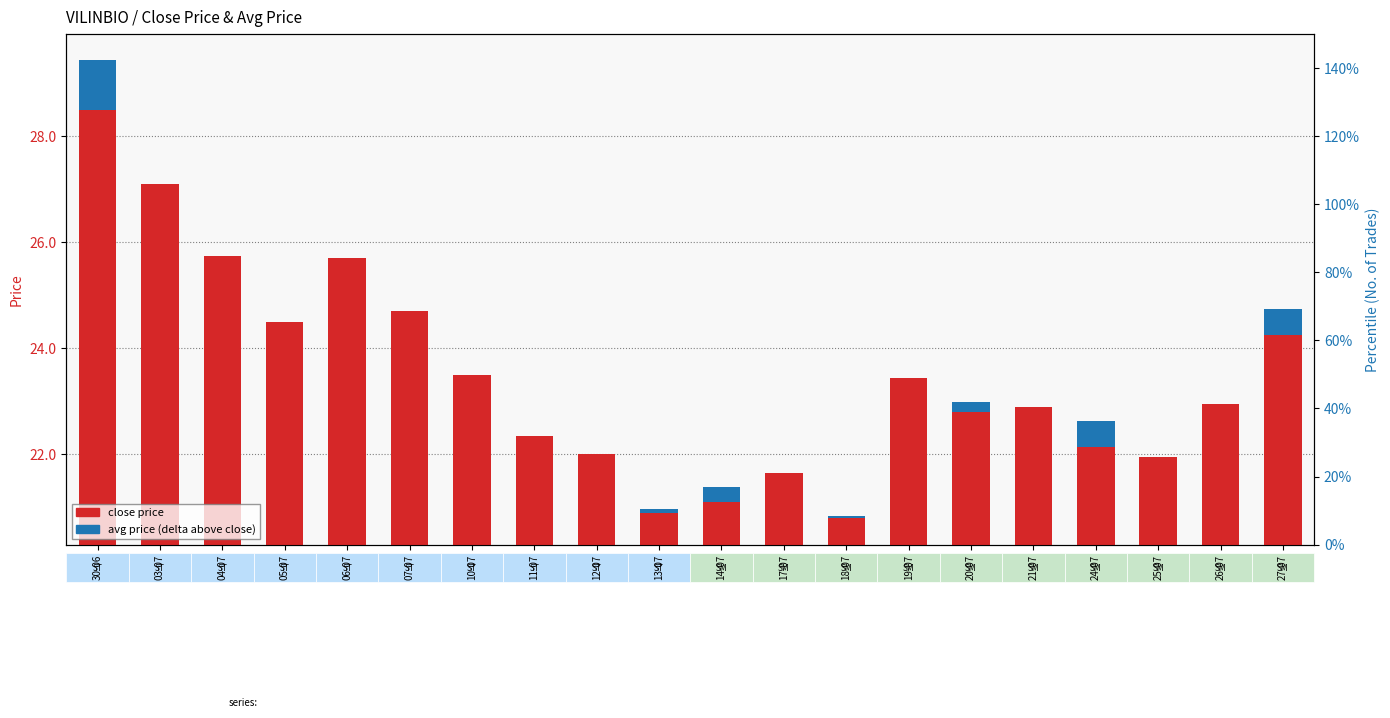

What is the difference between the maximum and minimum values in the close price series?

7.7